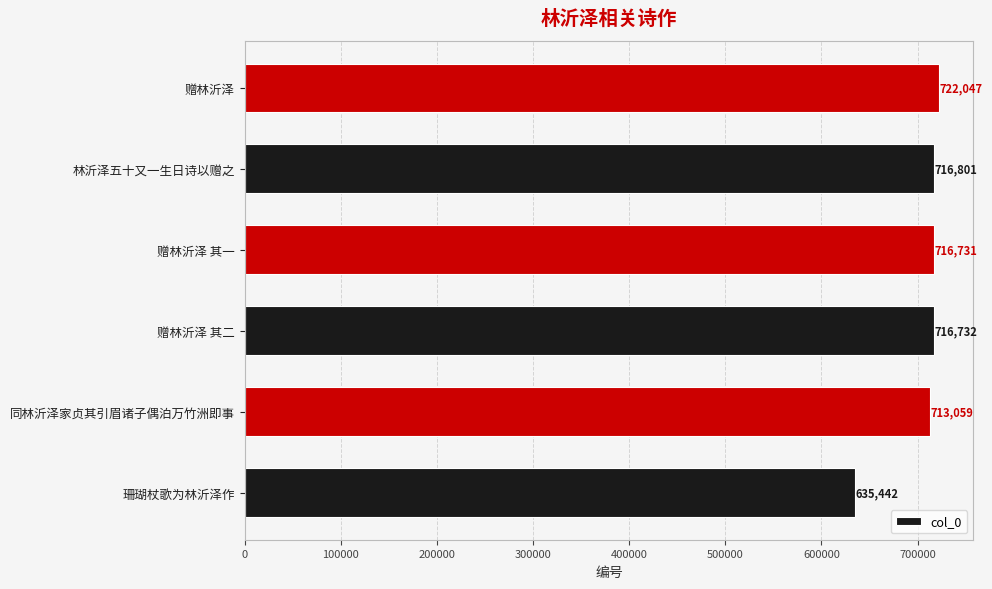

What is the change in value from 同林沂泽家贞其引眉诸子偶泊万竹洲即事 to 赠林沂泽 其二?

+3673